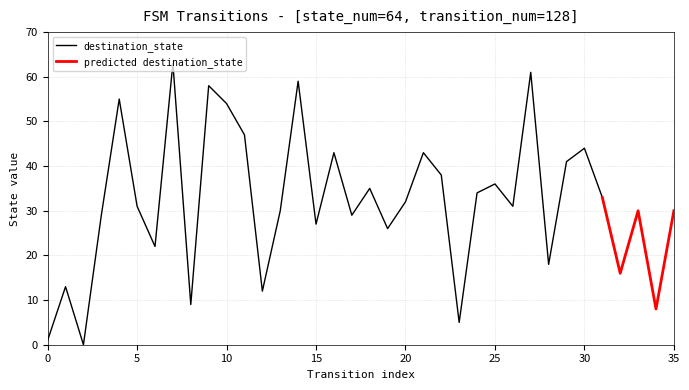

Is it true that destination_state equals 31 at 5?

True